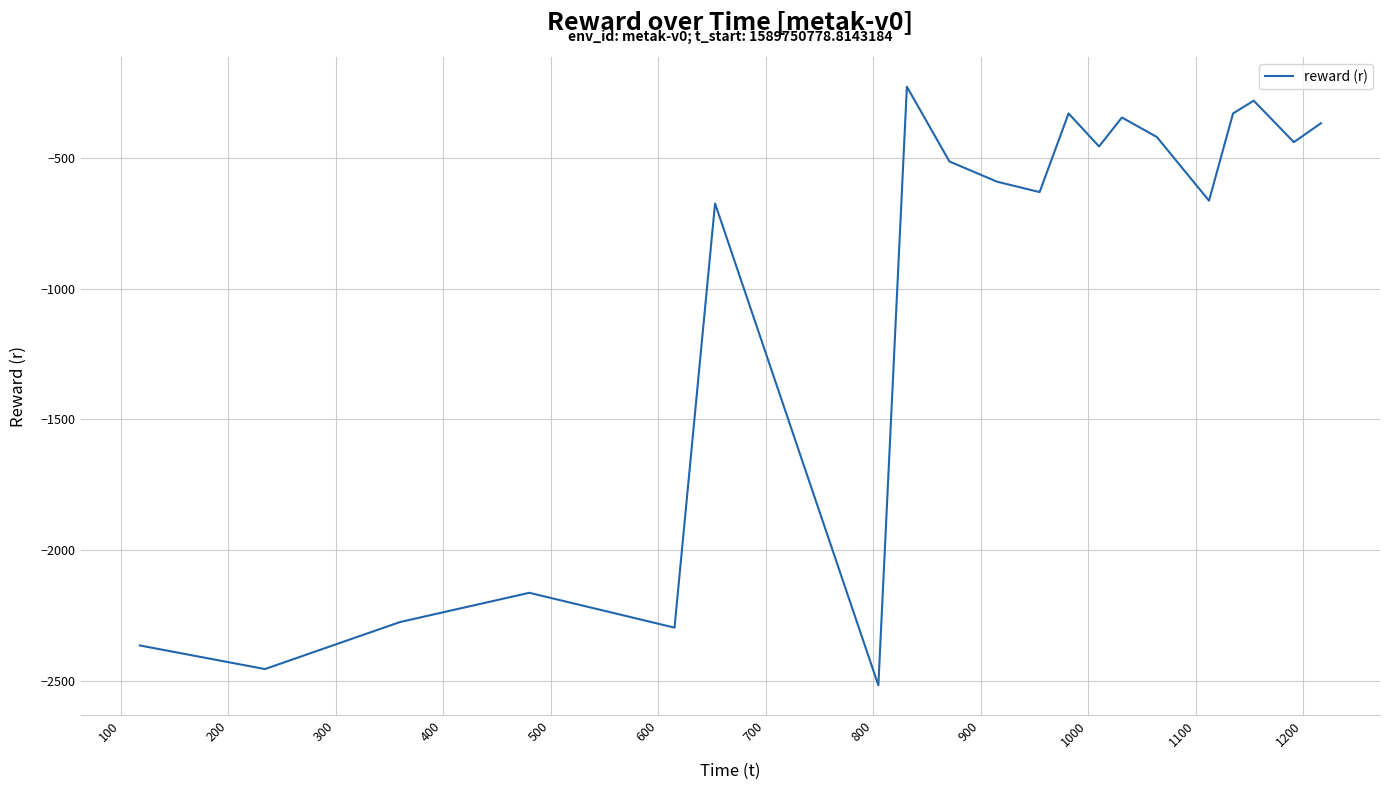

What is the difference between the maximum and minimum values?

2288.7